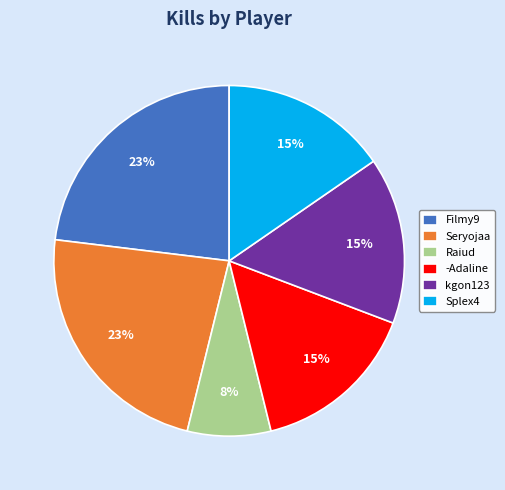

How many slices are in this pie chart?

6